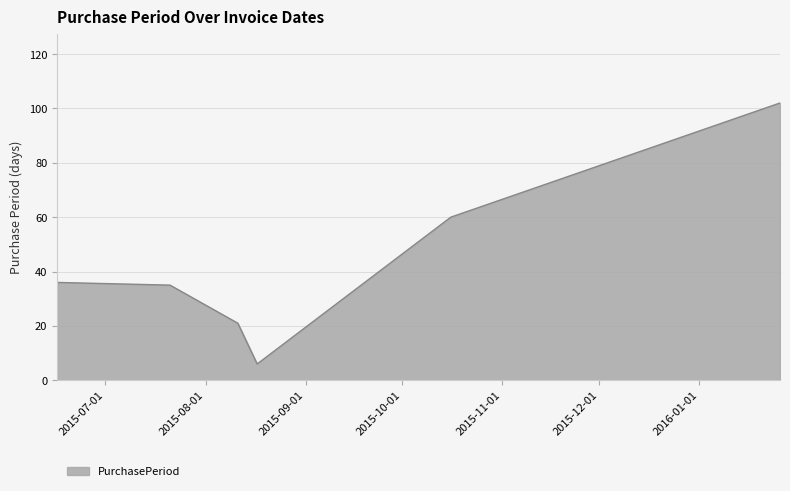

How many interior local valleys (lower than both neighbors) does the data have?

1